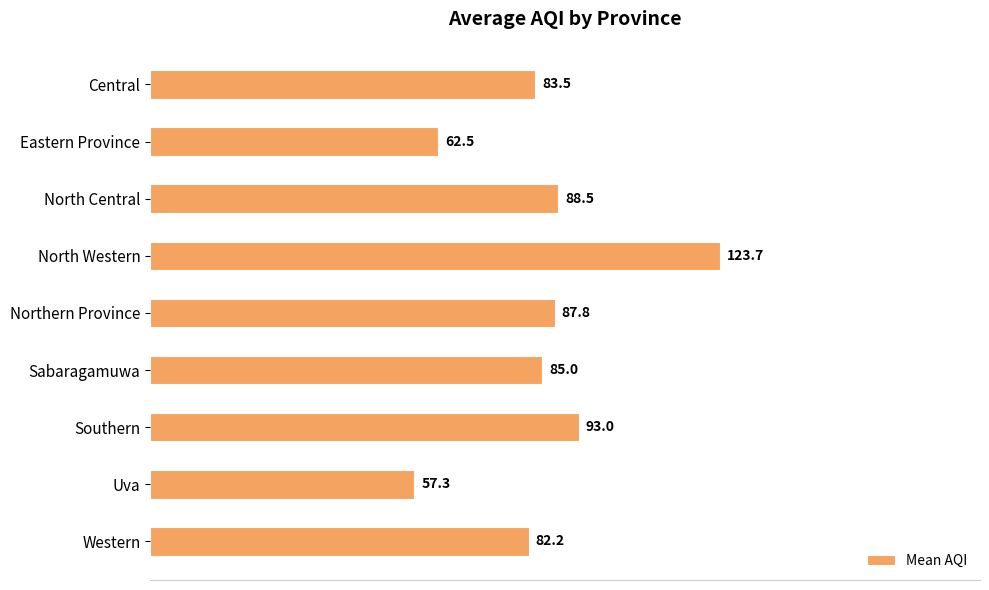

How many bars are there in total?

9